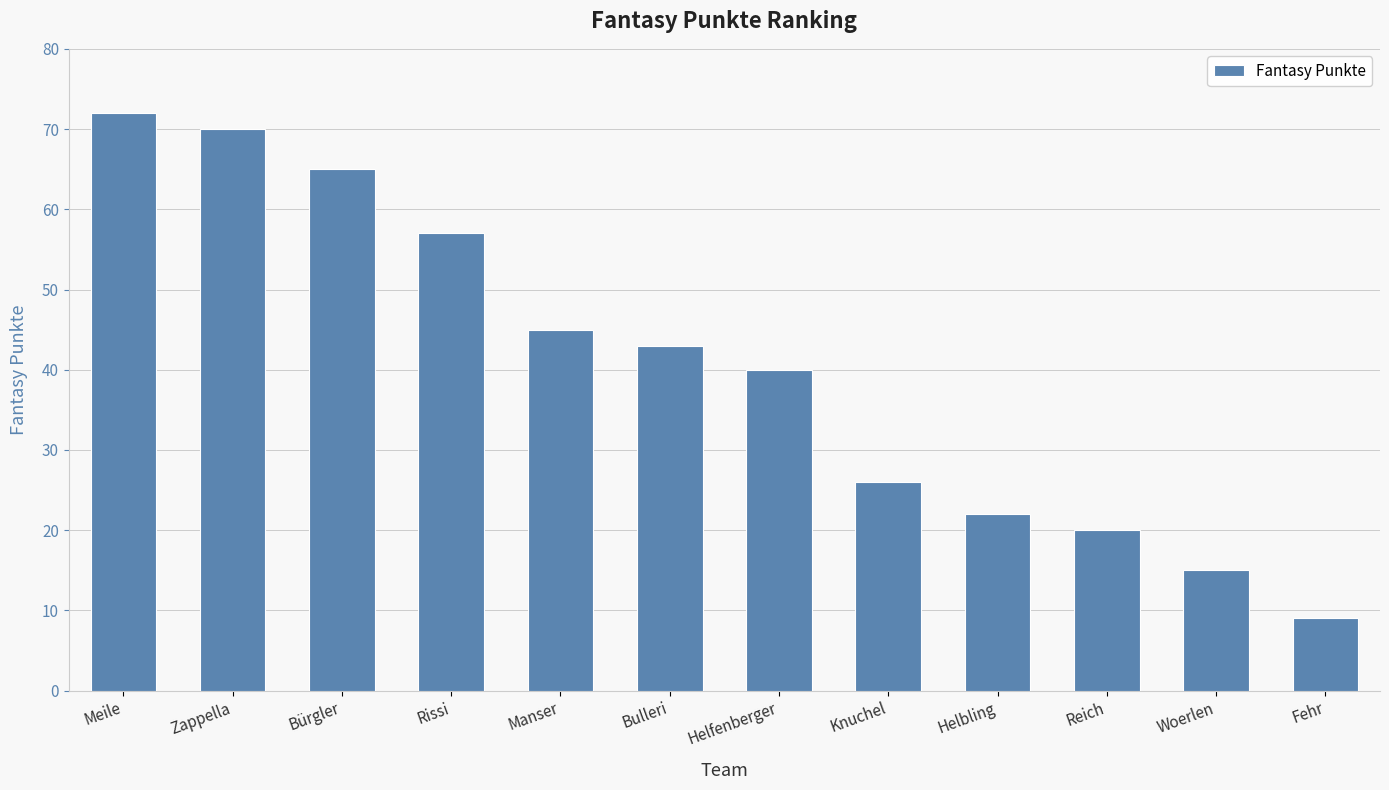

Where is the data nearest to the value 40?

Helfenberger